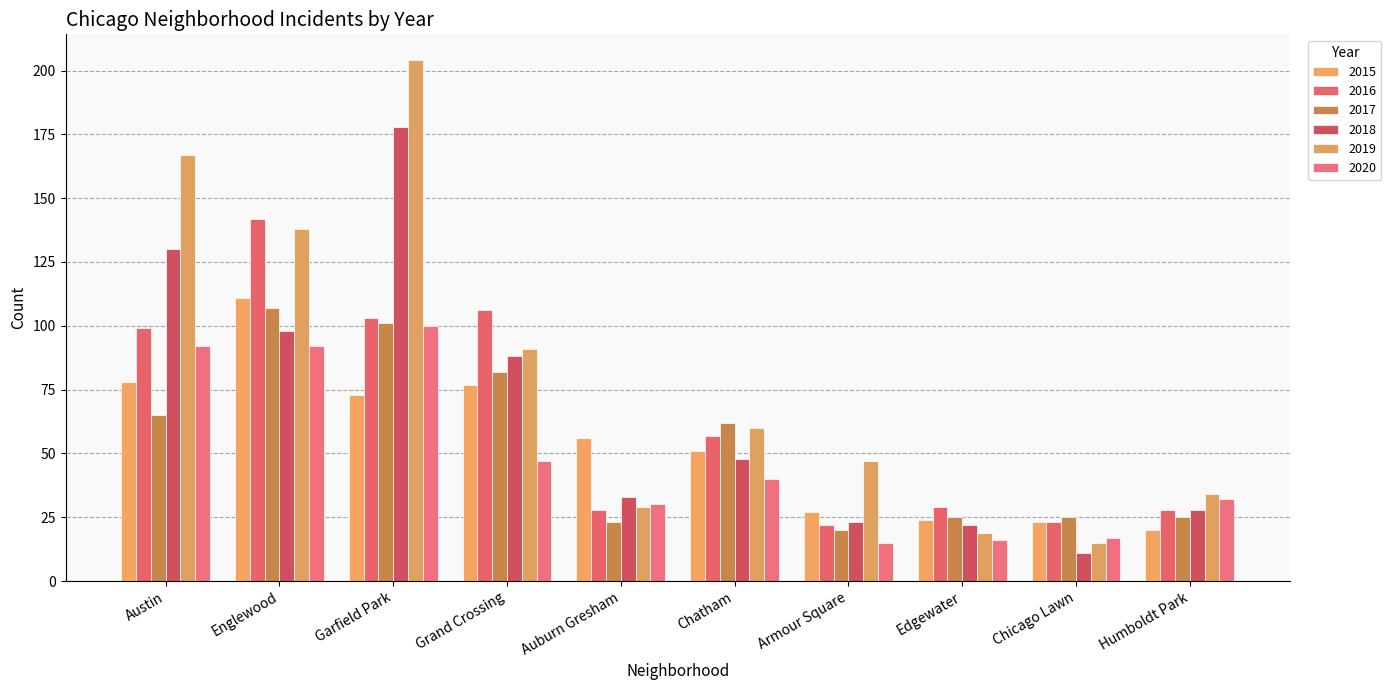

What is the highest value of the 2016 series?

142